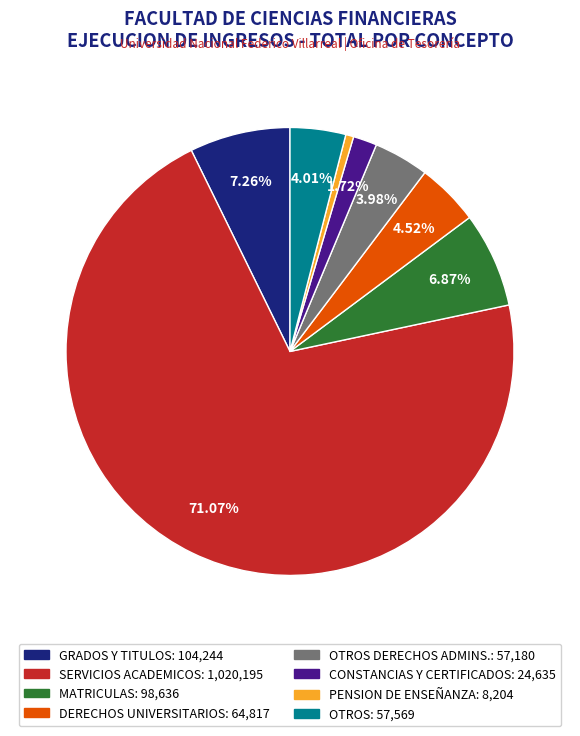

Does any single category account for the majority?

Yes